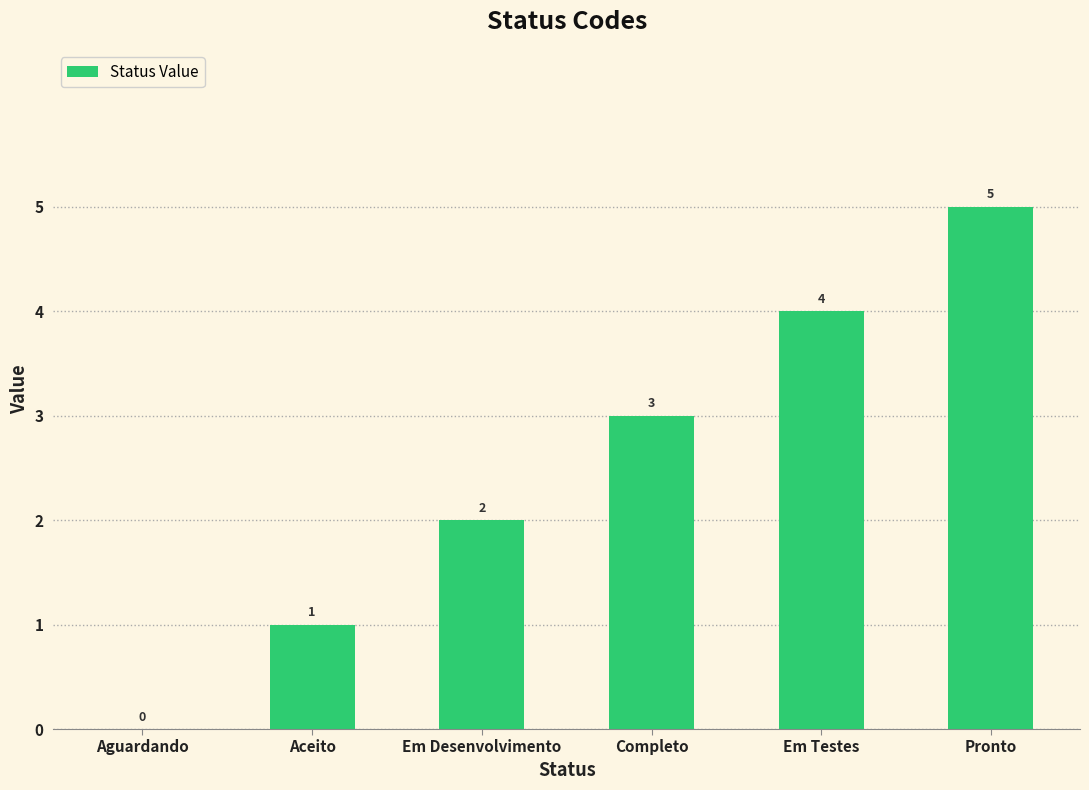

Is it true that the value at Em Desenvolvimento is 1?

False